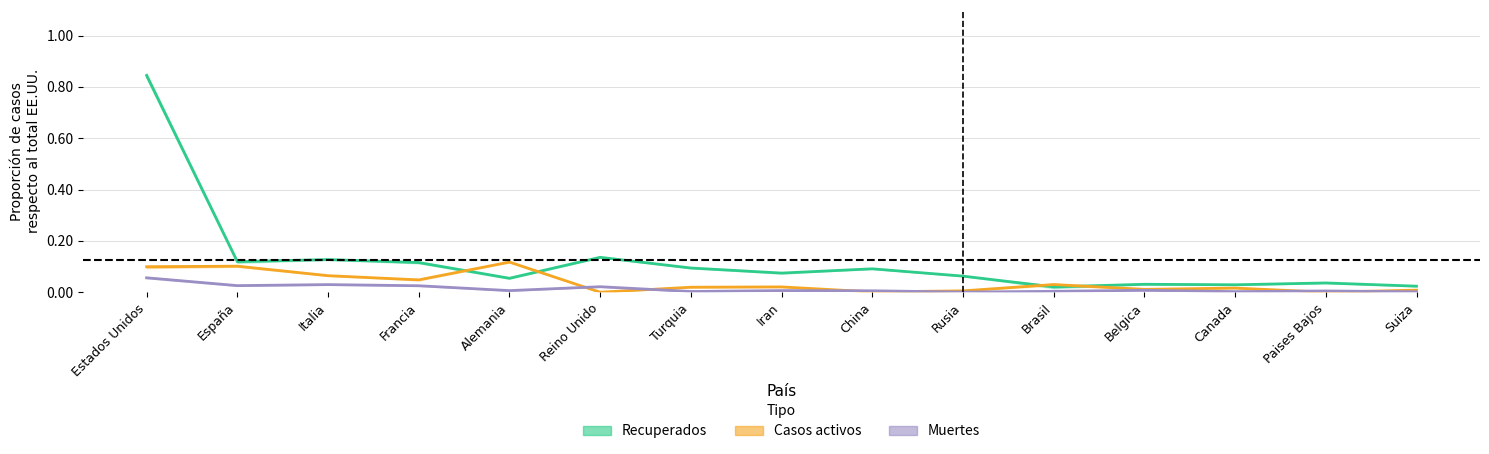

How many interior local peaks does the Recuperados series have?

5